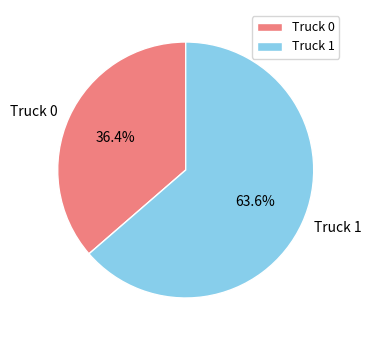

Does Truck 0 account for over 50% of the chart?

No